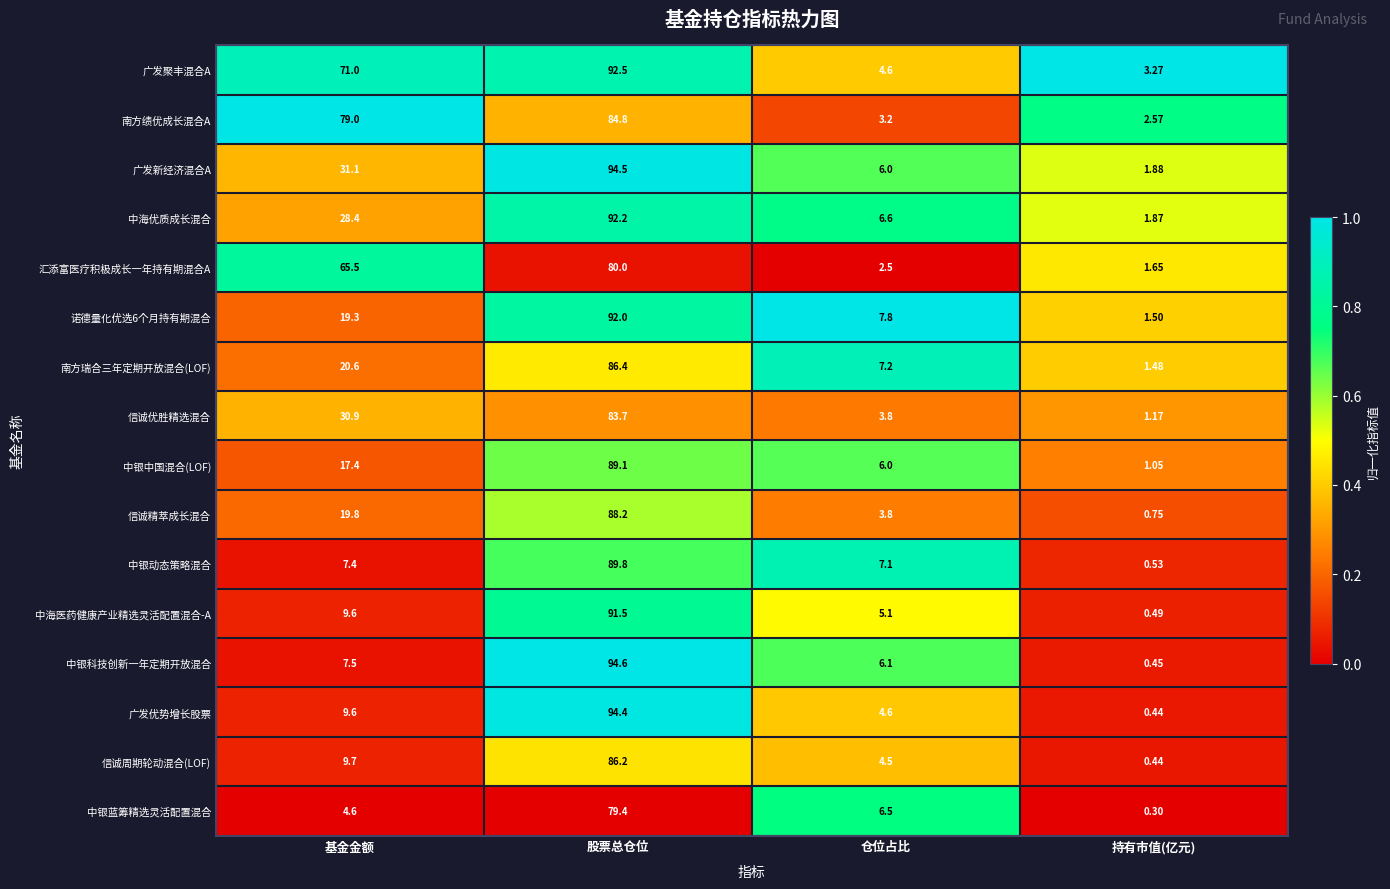

Which series has the largest range (max minus min)?

中银科技创新一年定期开放混合